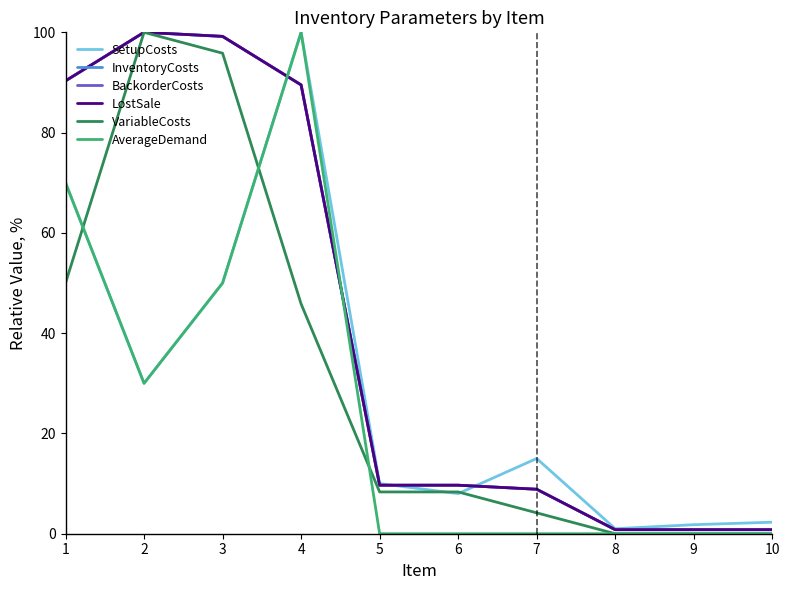

Rank the categories by BackorderCosts value from lowest to highest.

8, 9, 10, 7, 5, 6, 4, 1, 3, 2